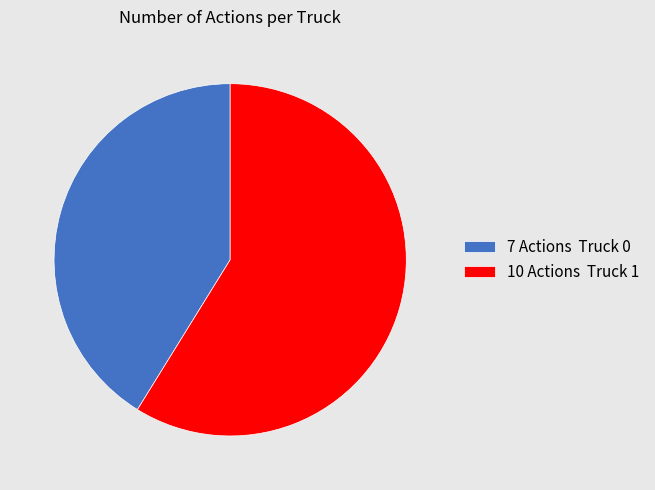

Between 10 Actions Truck 1 and 7 Actions Truck 0, which is larger?

10 Actions Truck 1